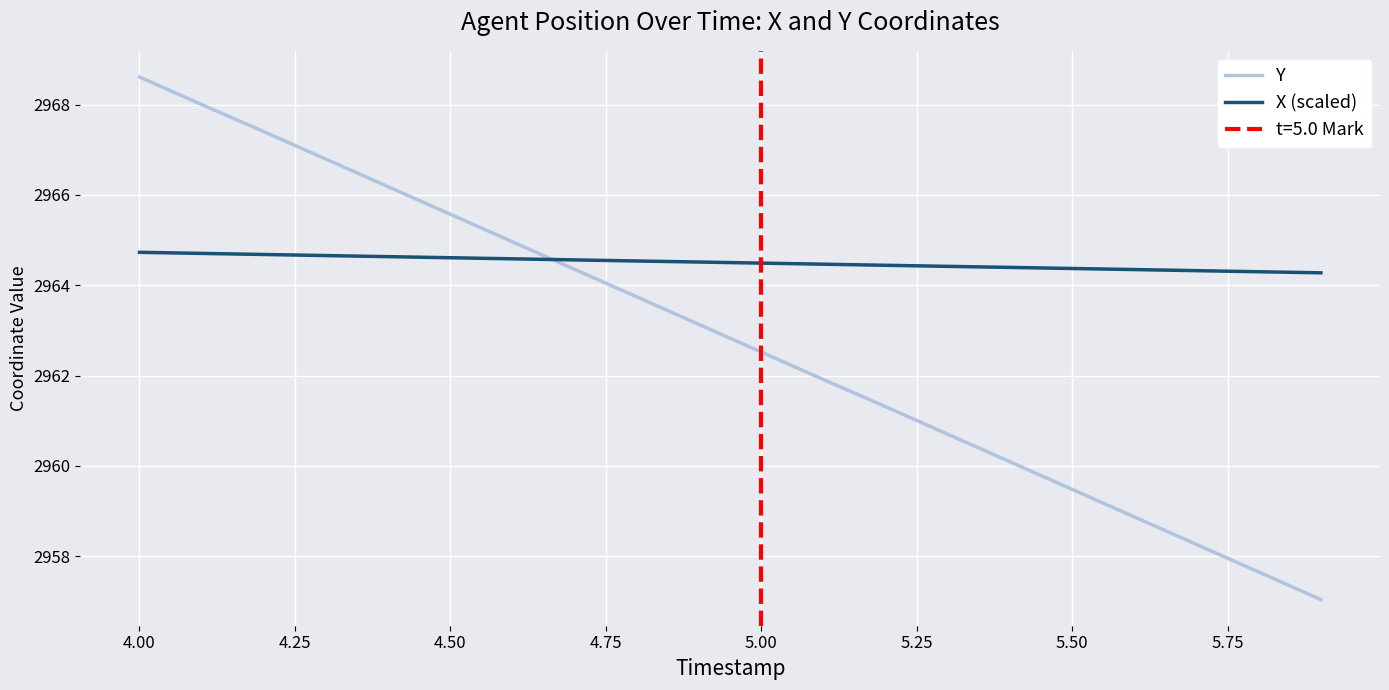

Does the chart display data point markers on the line(s)?

No